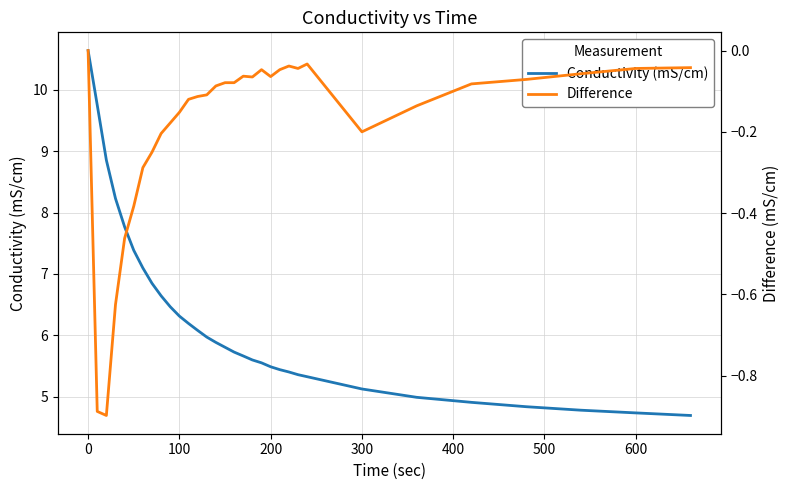

Rank the series at 600 from highest to lowest value.

Conductivity (mS/cm), Difference